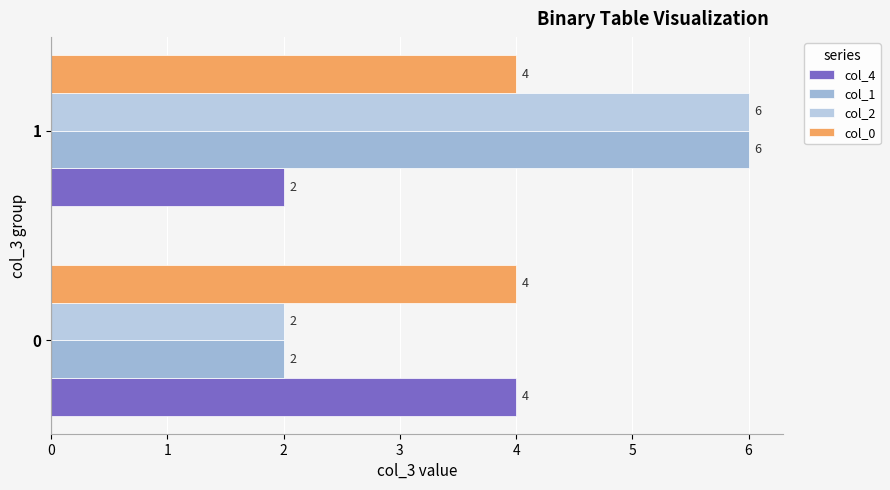

What is the average value of the col_1 series?

4